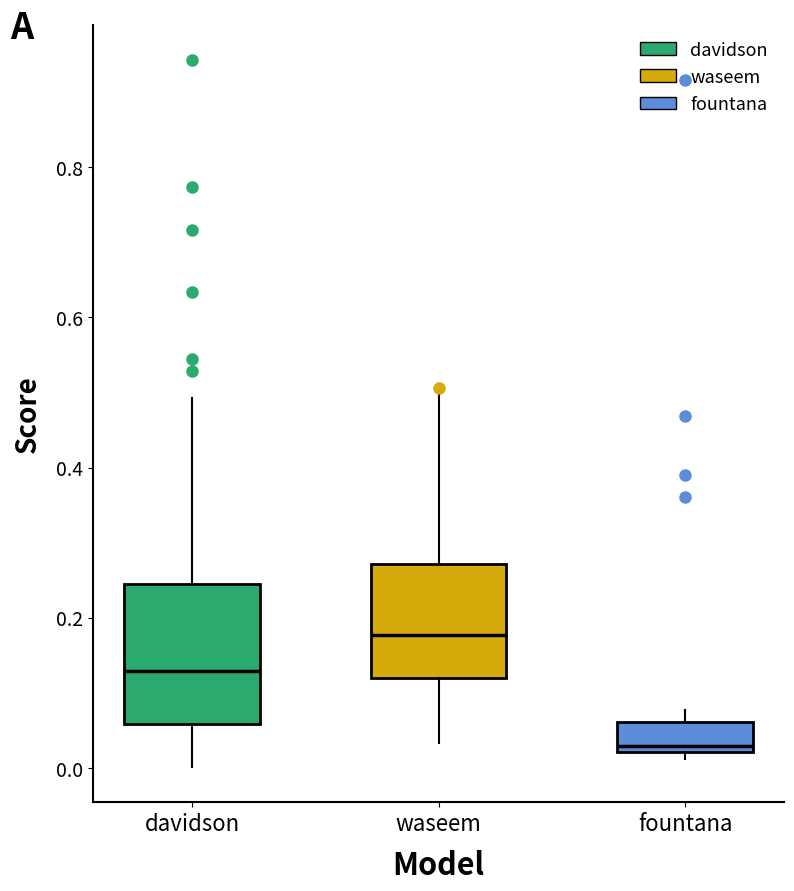

Reading left to right, transcribe this box plot: for each box, give where its median line is, the range the box spans, and where its two whiskers end, as read against the y-axis. The values are not printed on the chart, so give them approximately, as read against the axis.

davidson: median 0.12, box 0.06 to 0.24, whiskers 0.00 to 0.50
waseem: median 0.18, box 0.12 to 0.28, whiskers 0.04 to 0.50
fountana: median 0.02 (just above the box's lower edge), box 0.02 to 0.06, whiskers 0.02 (just below the box's lower edge) to 0.08